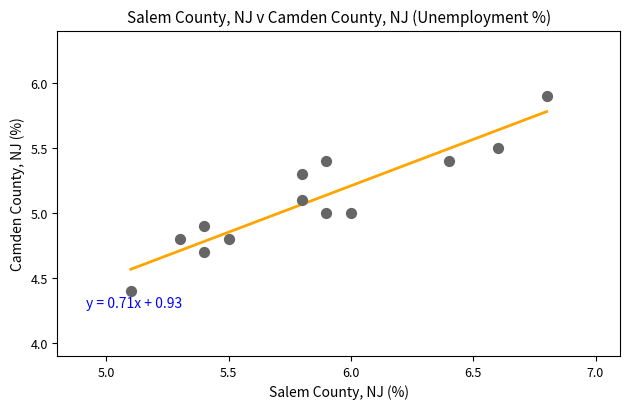

What is the range of X values (max minus min)?

1.7